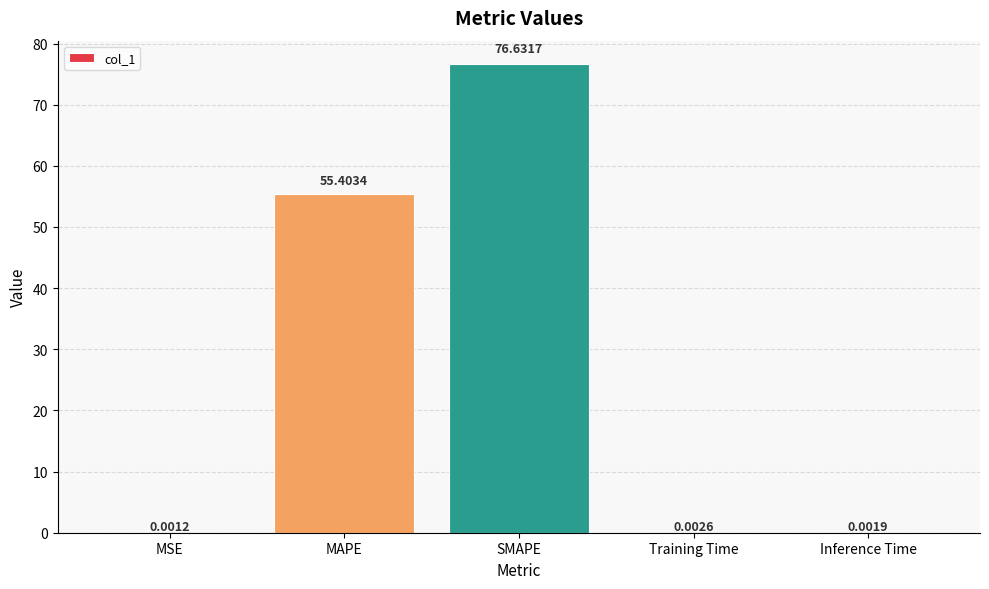

What is the ratio of the value at SMAPE to the value at MAPE?

1.4